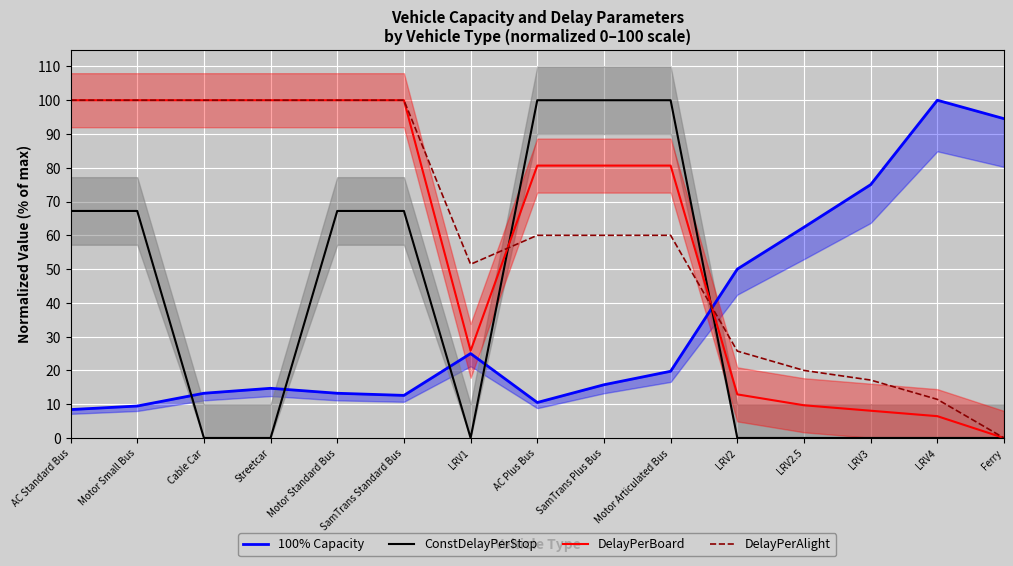

List the series in order of their peak value, highest first.

100% Capacity, ConstDelayPerStop, DelayPerBoard, DelayPerAlight